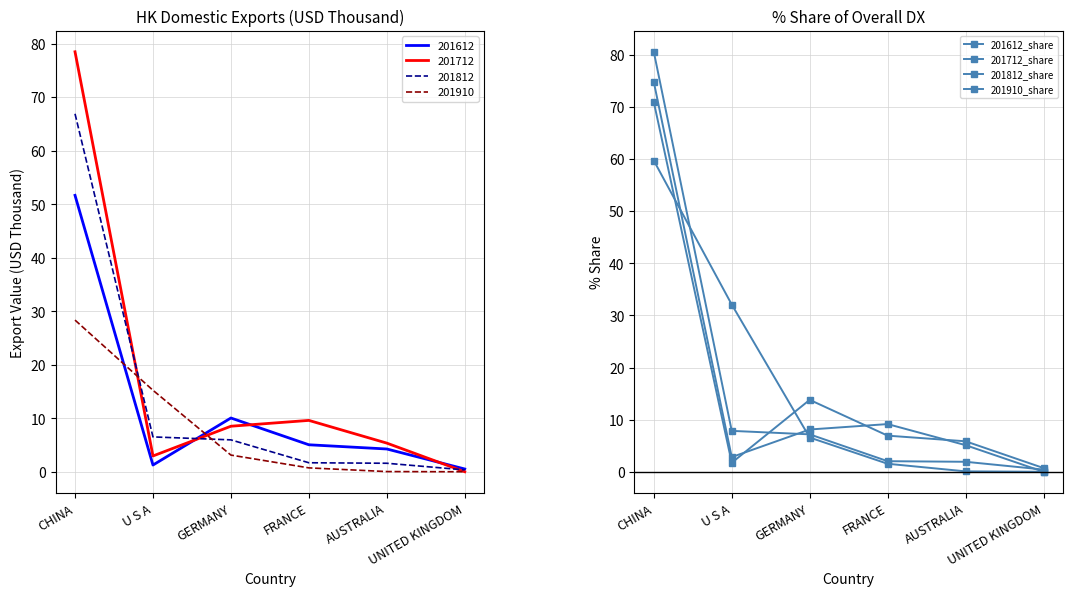

What is the difference between the 201612_share values at FRANCE and GERMANY?

6.9